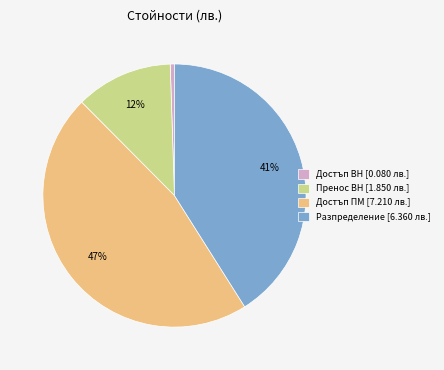

What is the smallest slice in the pie chart?

Достъп ВН